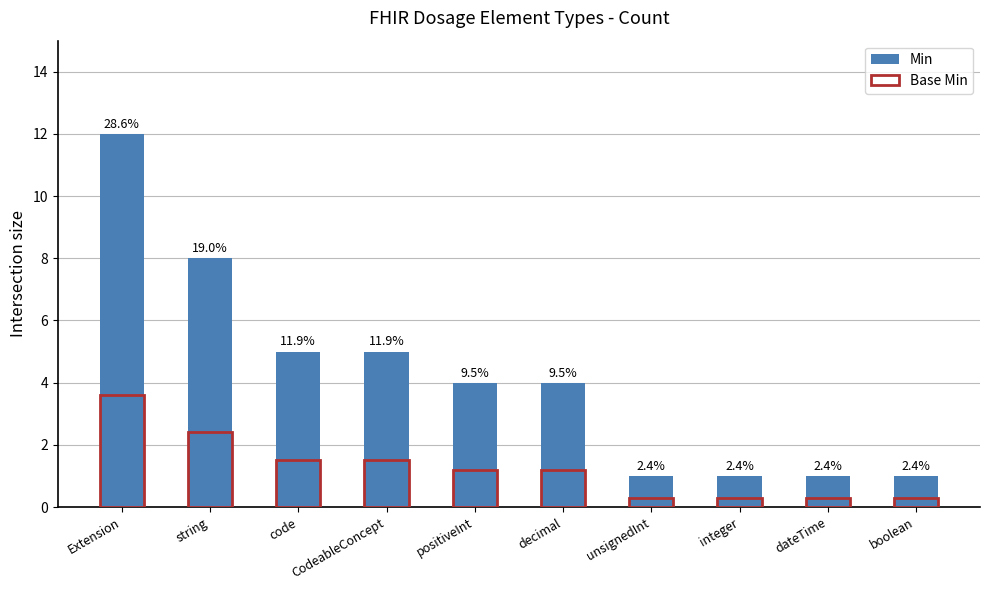

How many data points in Min are above 4?

4